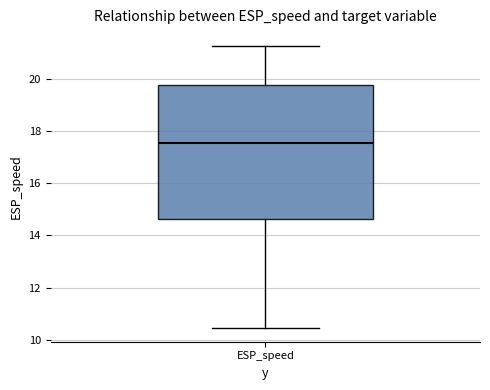

Transcribe this box plot: give where the median line is, the range the box spans, and where the two whiskers end, as read against the y-axis. The values are not printed on the chart, so give them approximately, as read against the axis.

median 17.6, box 14.6 to 19.8, whiskers 10.4 to 21.2